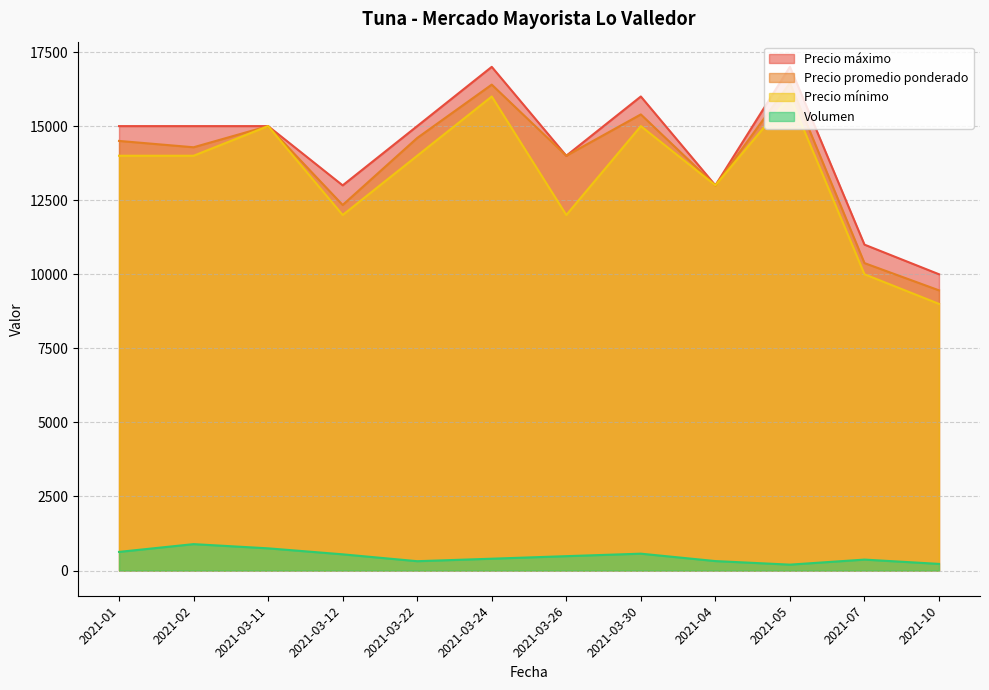

How many interior local peaks does the Precio promedio ponderado series have?

4